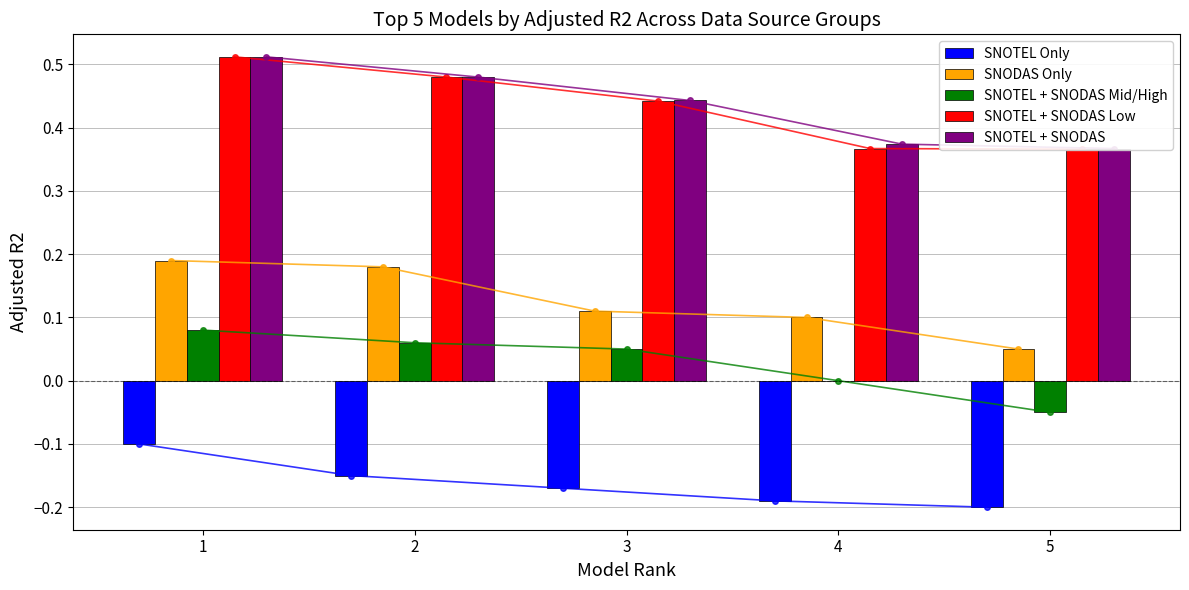

Is it true that SNODAS Only equals 0.2 at 3?

False